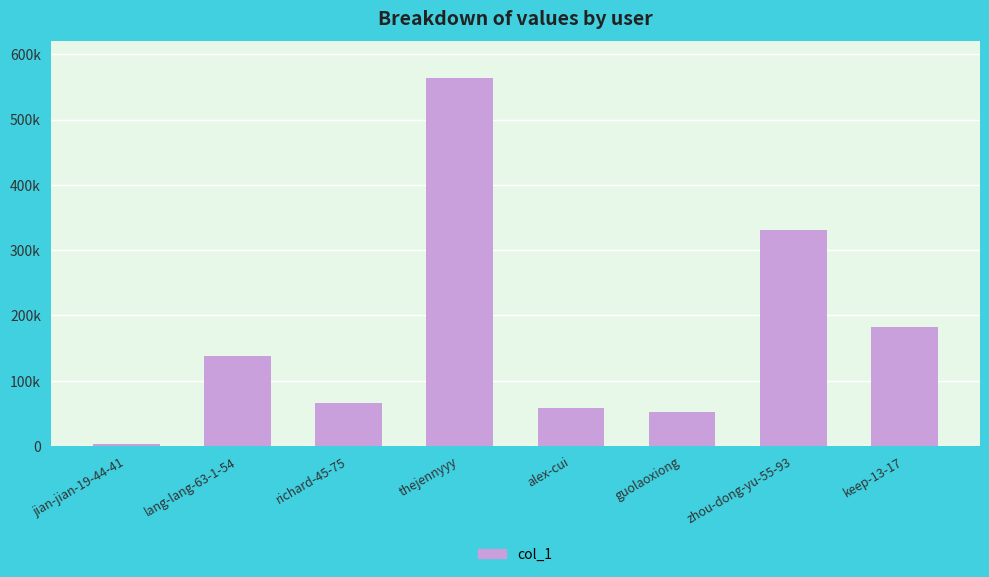

Are the bars horizontal?

No